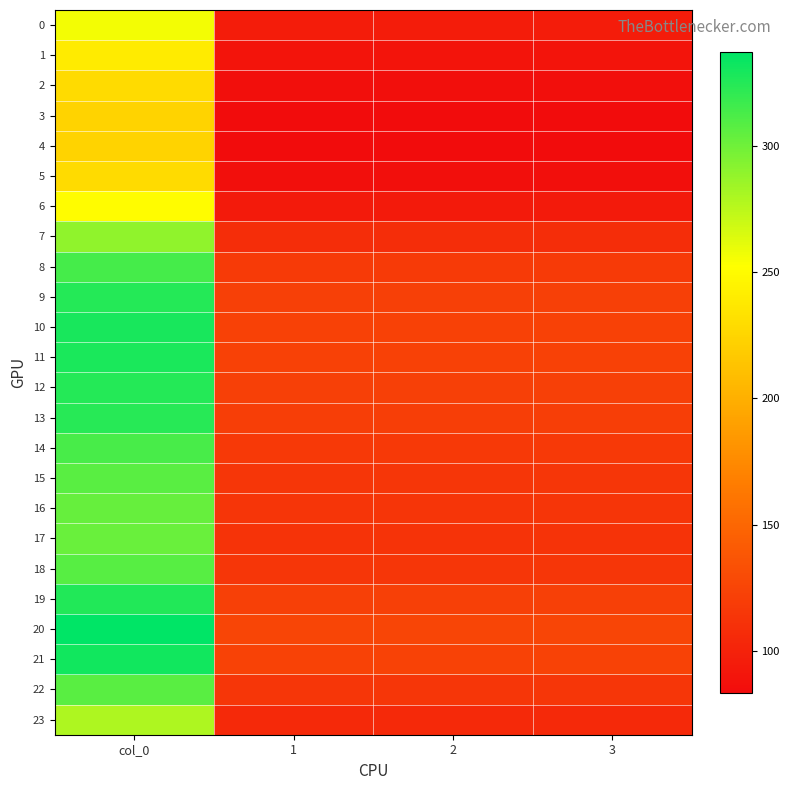

At which category is the sum across all series the highest?

col_0